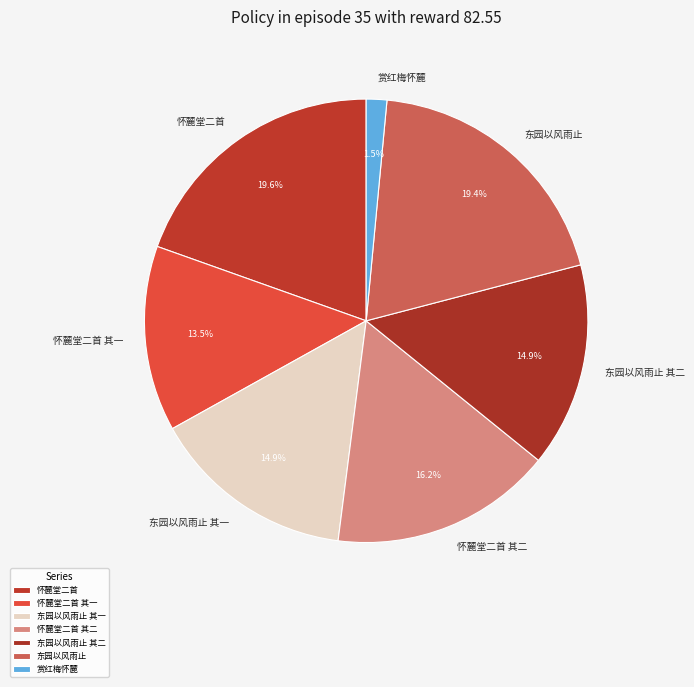

Which has a higher value, 赏红梅怀麓 or 东园以风雨止 其一?

东园以风雨止 其一